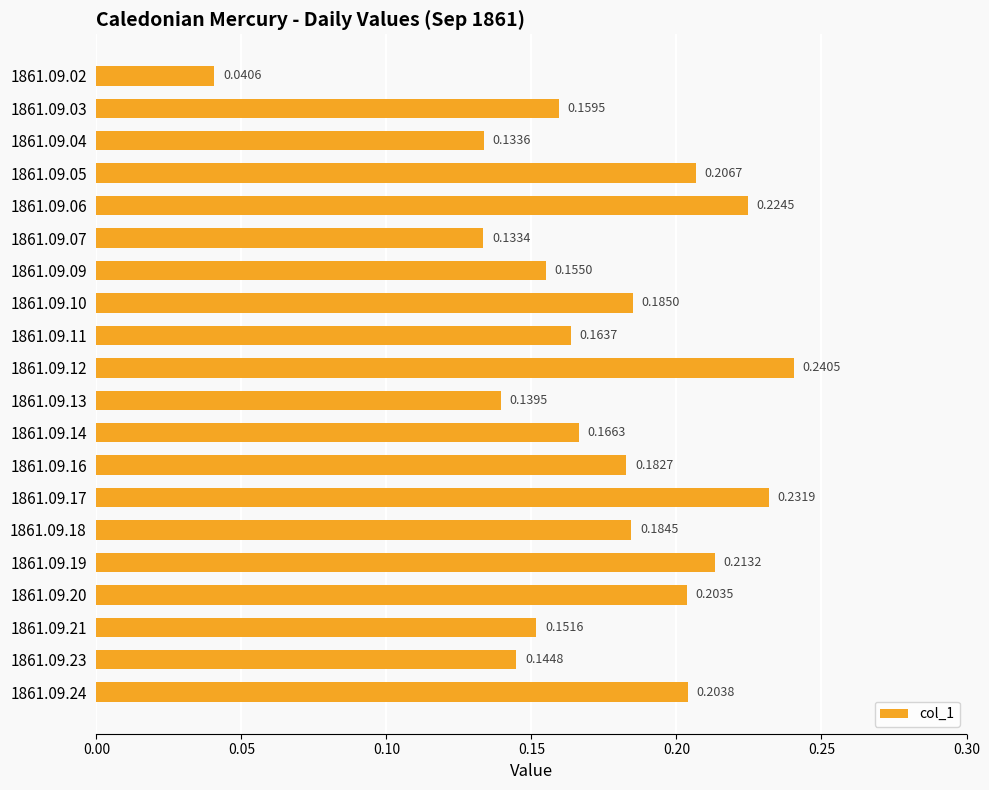

How many bars are there in total?

20